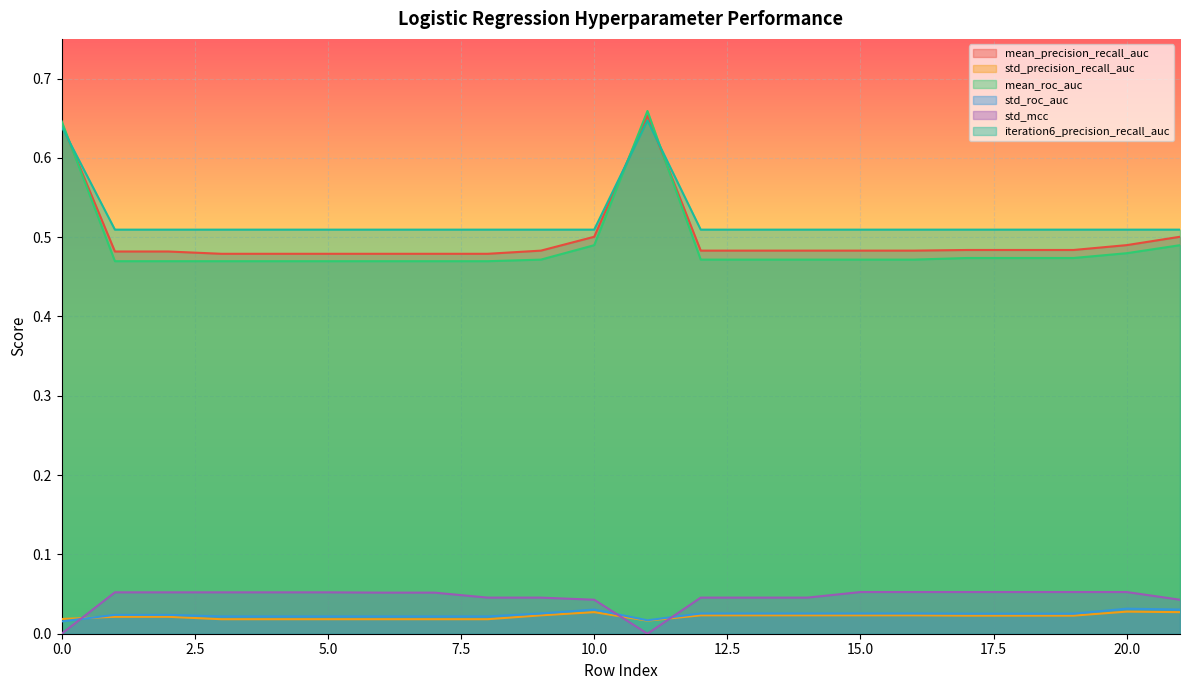

At which category does std_mcc reach its first local valley?

11